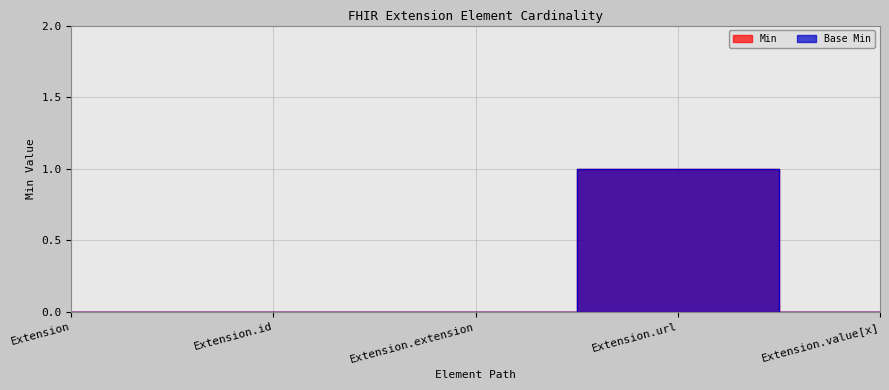

At which label does Base Min reach its minimum?

Extension